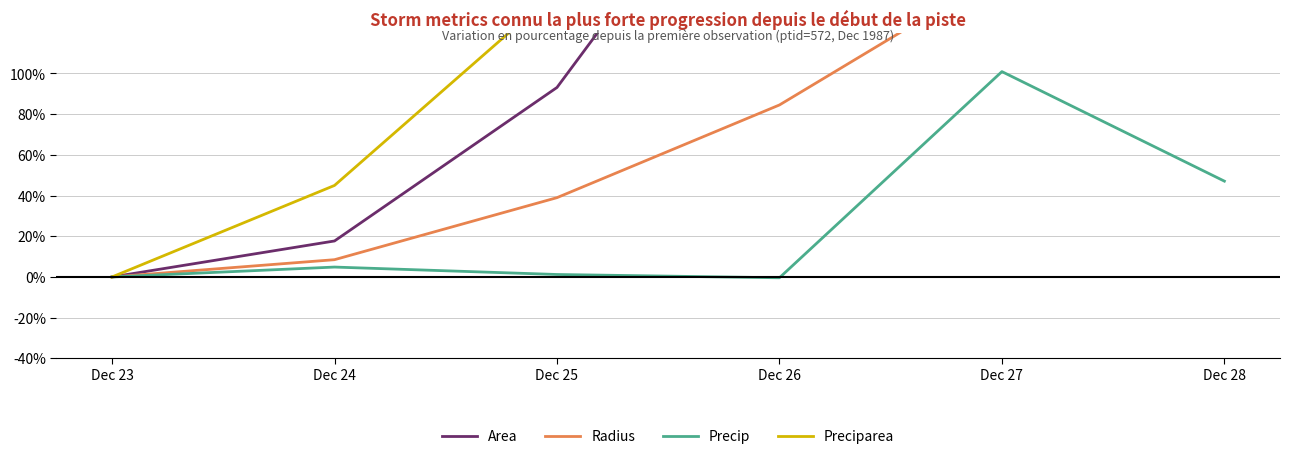

What is the difference between the maximum and minimum values in the Area series?

525.7